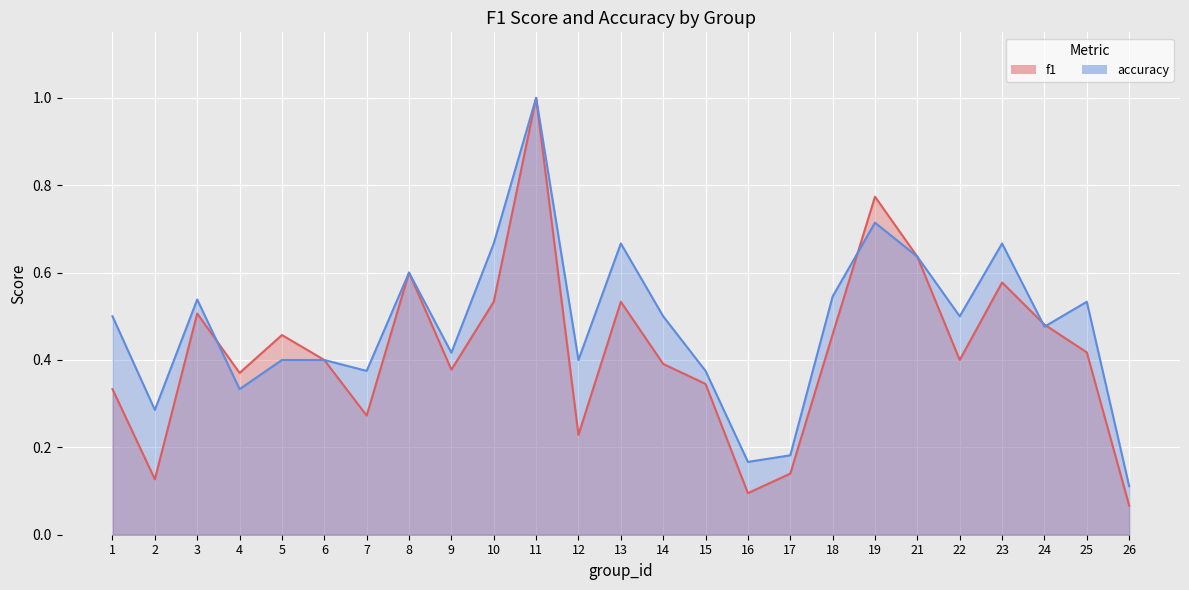

Where is f1 nearest to the value 0?

26